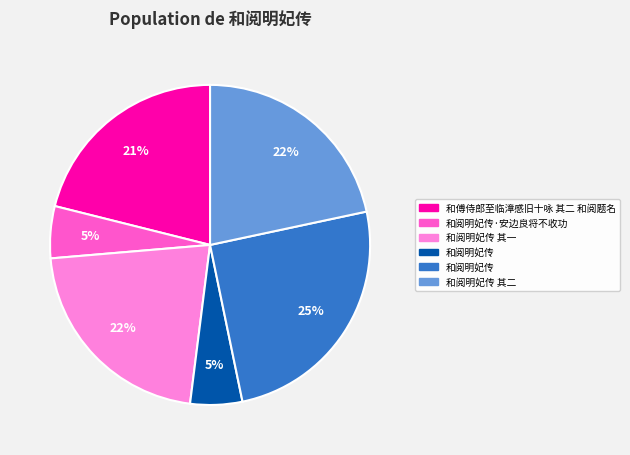

Is there a majority slice in this chart?

No